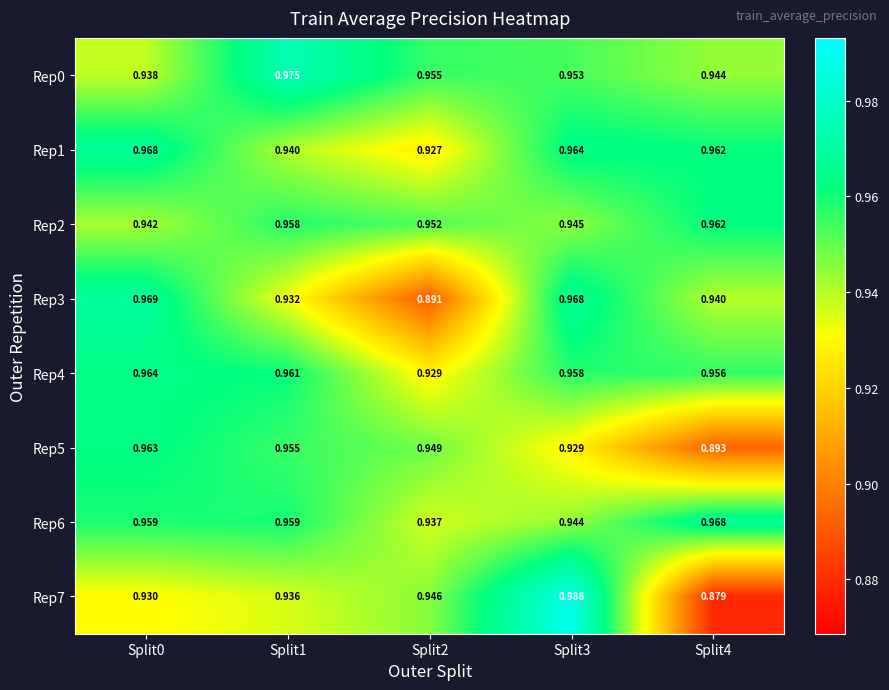

At which category is the sum across all series the highest?

Split3